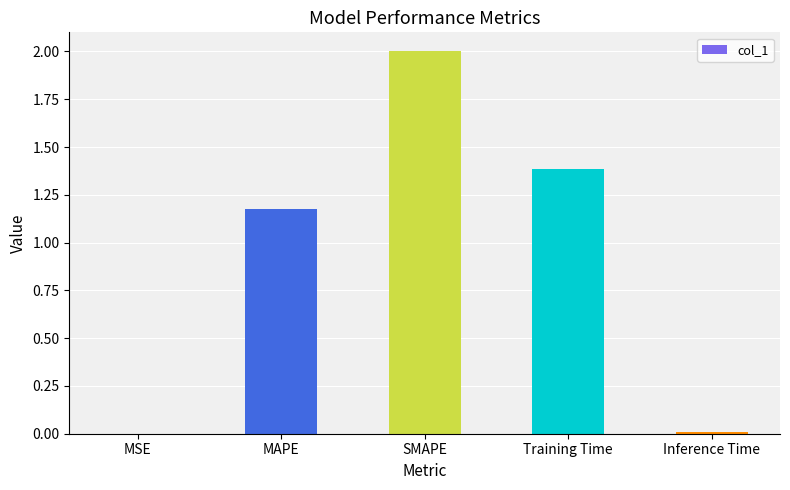

What is the sum of all values?

4.6